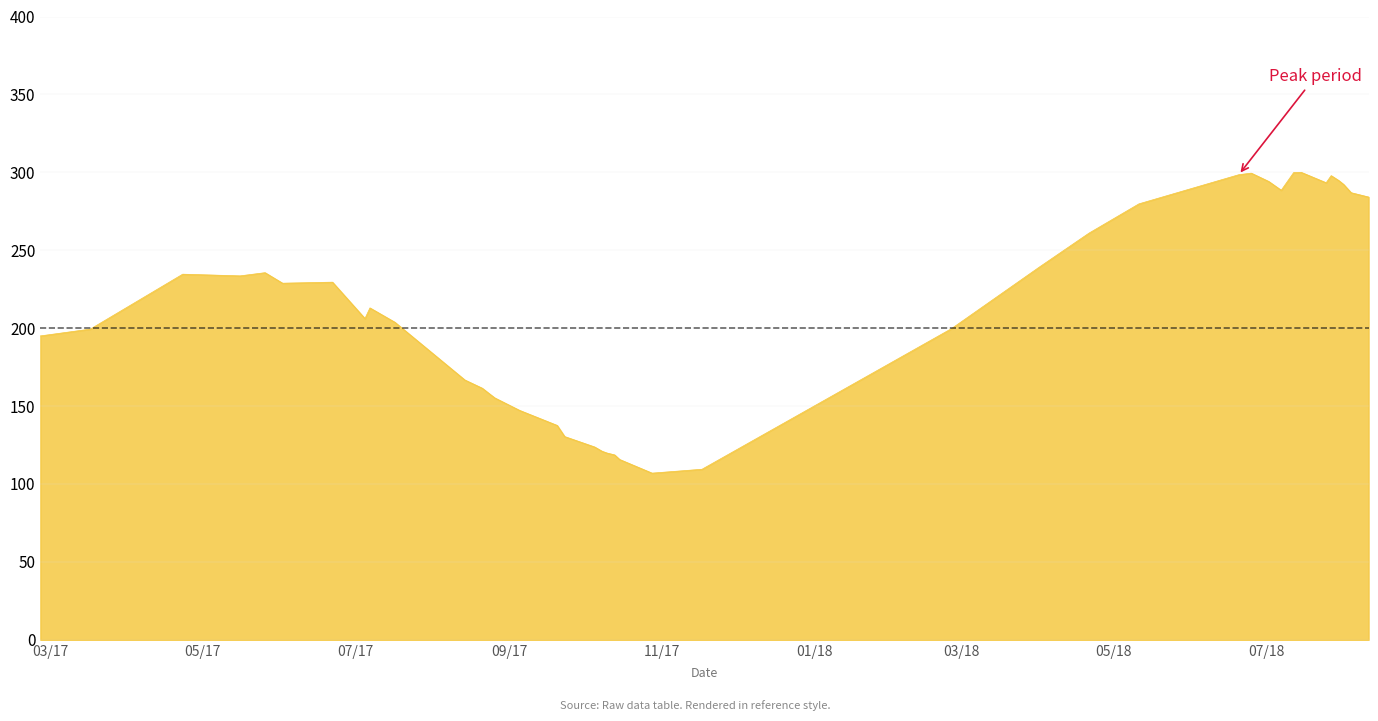

How many lines are shown in the chart?

1